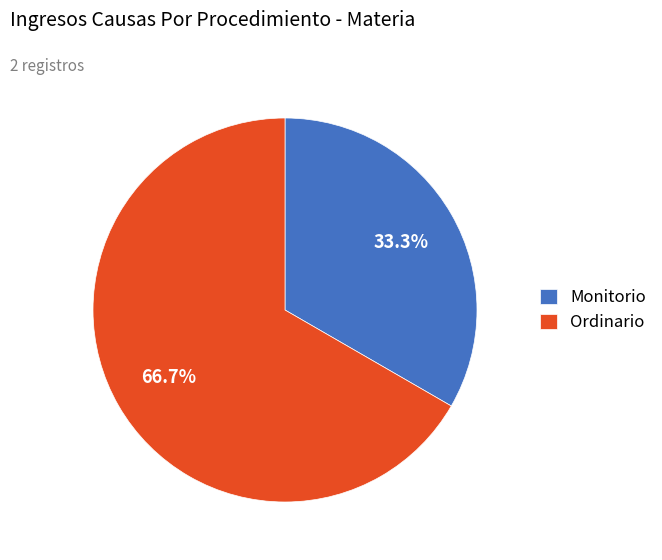

True or false: Monitorio accounts for 33% of the total.

True